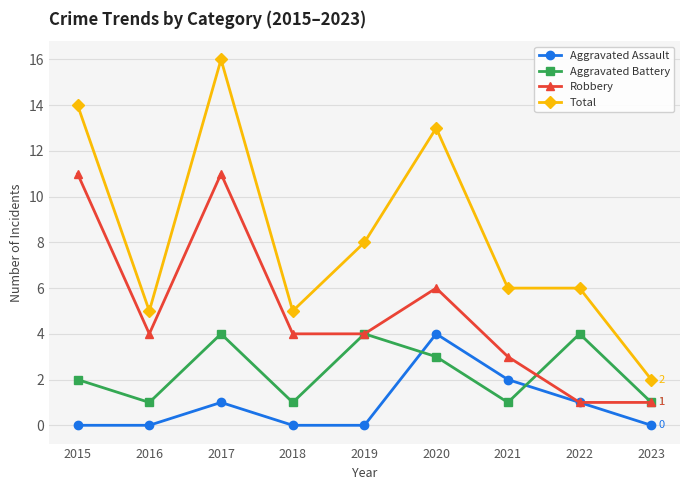

True or false: Aggravated Battery and Total cross at least once.

False